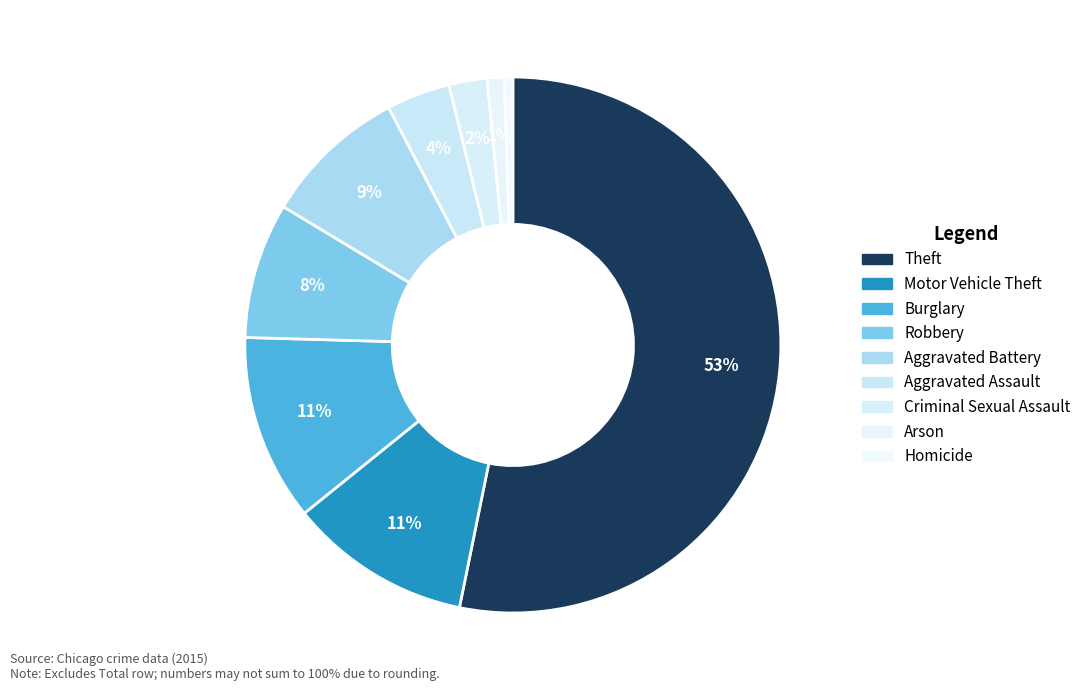

To the nearest percent, what is the difference between the largest and smallest slice percentages?

53%